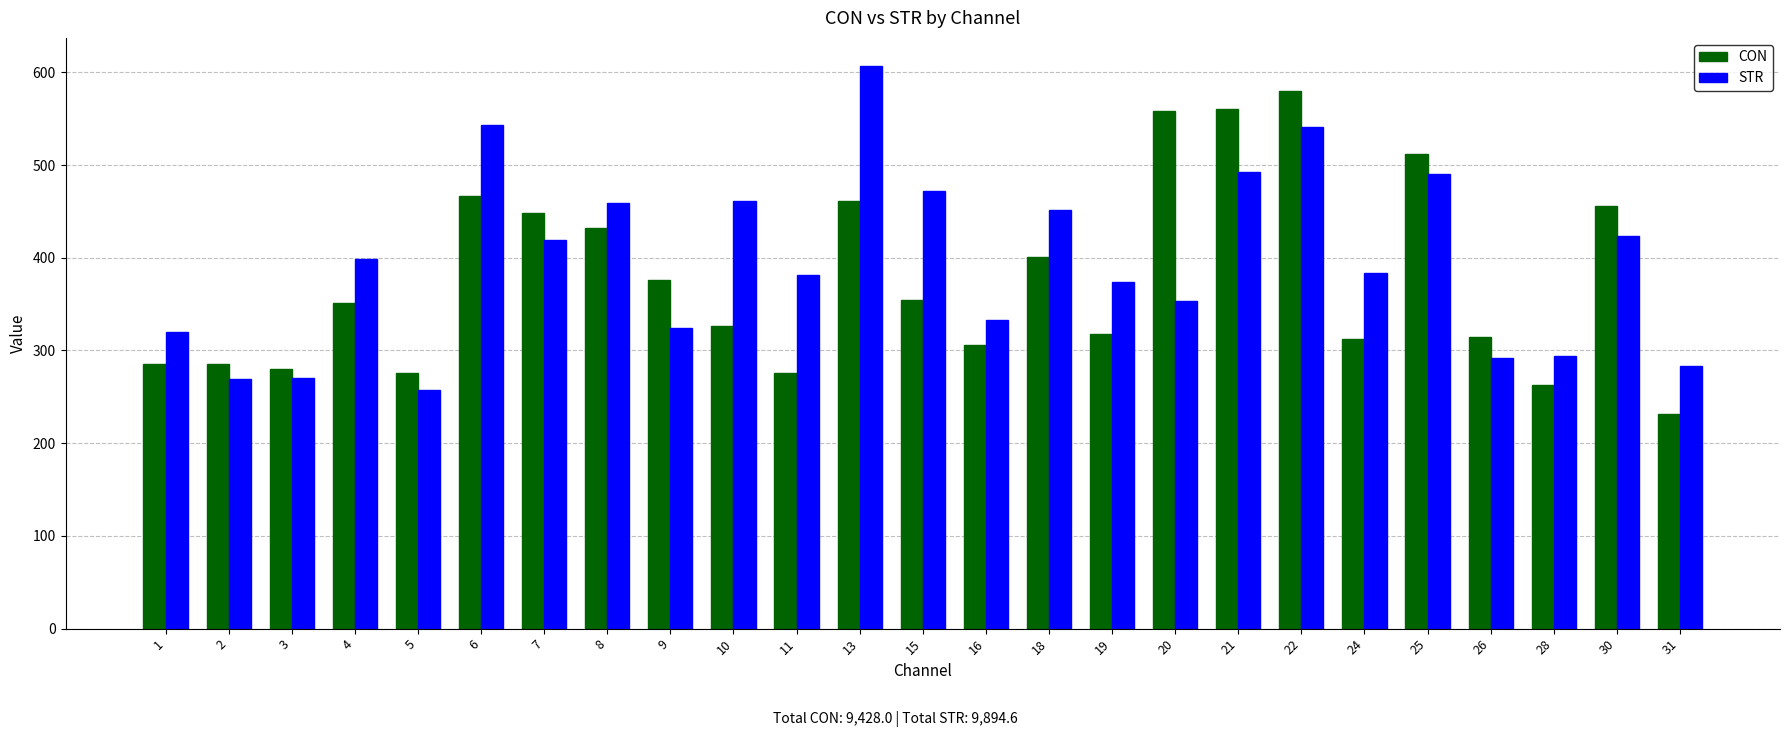

At which category does the chart reach its peak across all series?

13